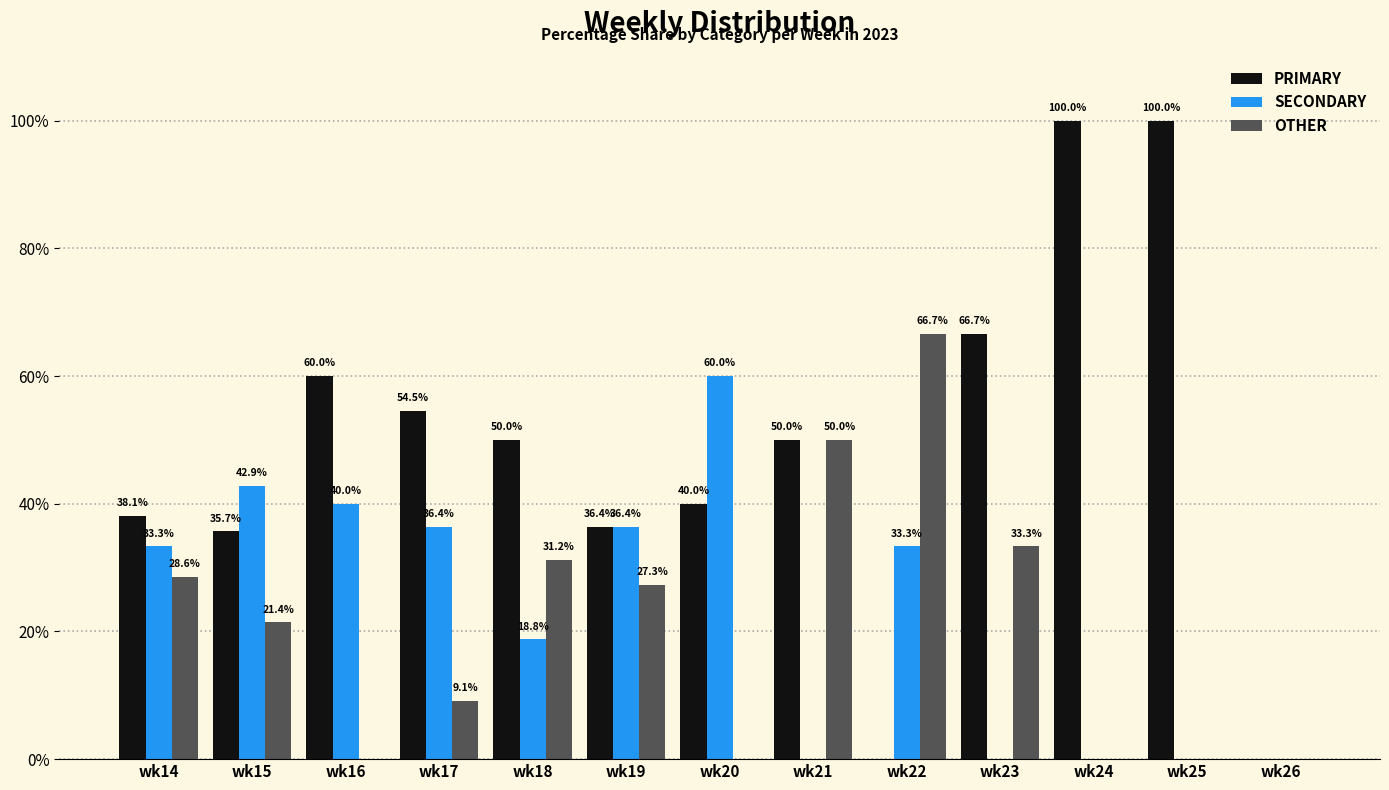

How many series are shown in this chart?

3